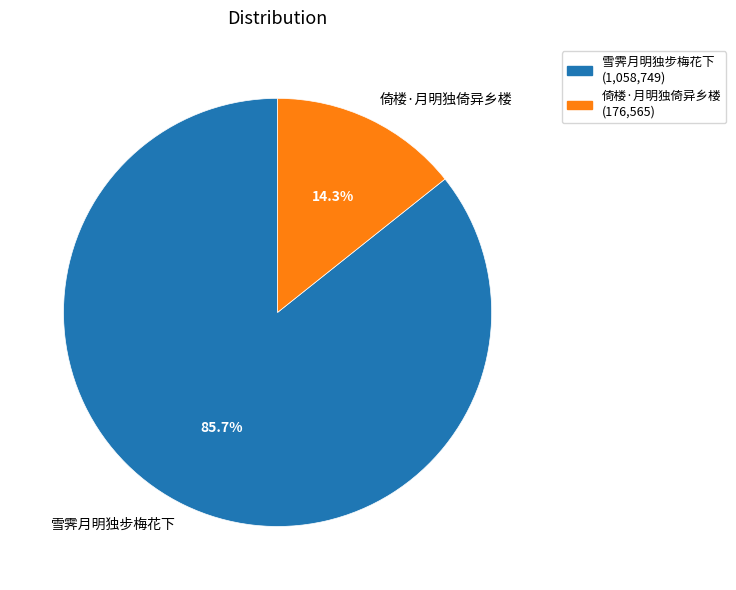

What percentage is the 雪霁月明独步梅花下 slice, to the nearest percent?

86%